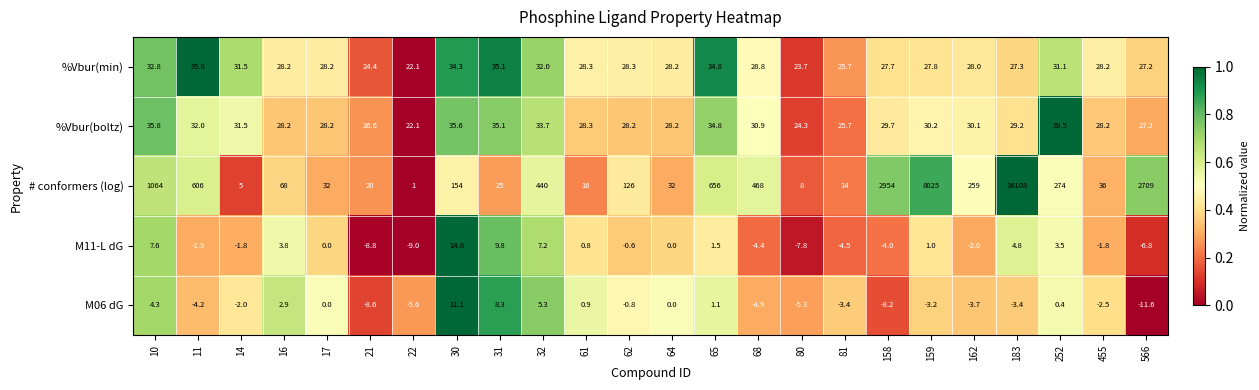

The %Vbur(boltz) series shows 28.2 at 64. True or false?

True